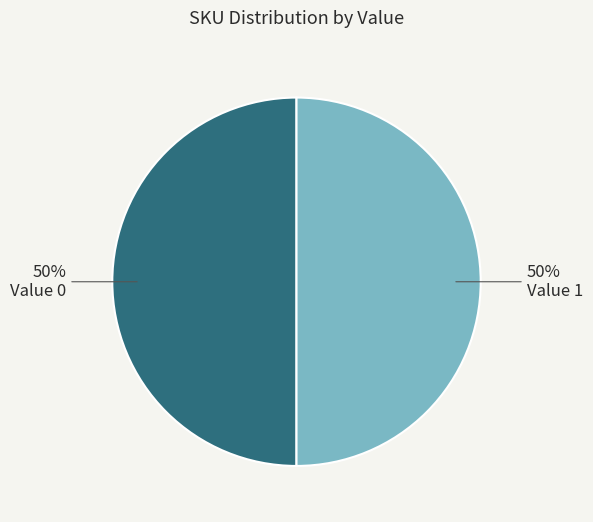

To the nearest percent, what is the average slice percentage?

50%